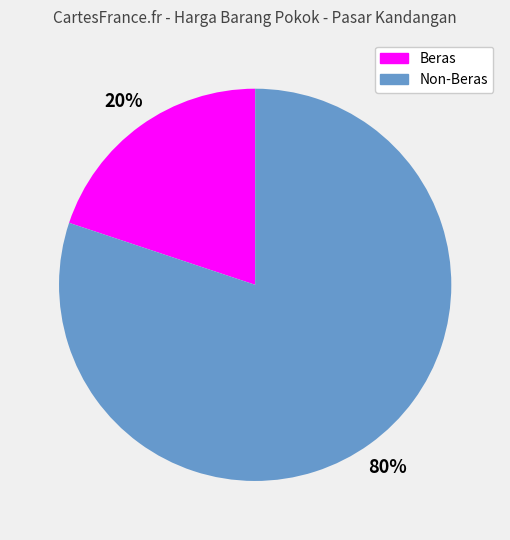

What percentage is the Beras slice, to the nearest percent?

20%